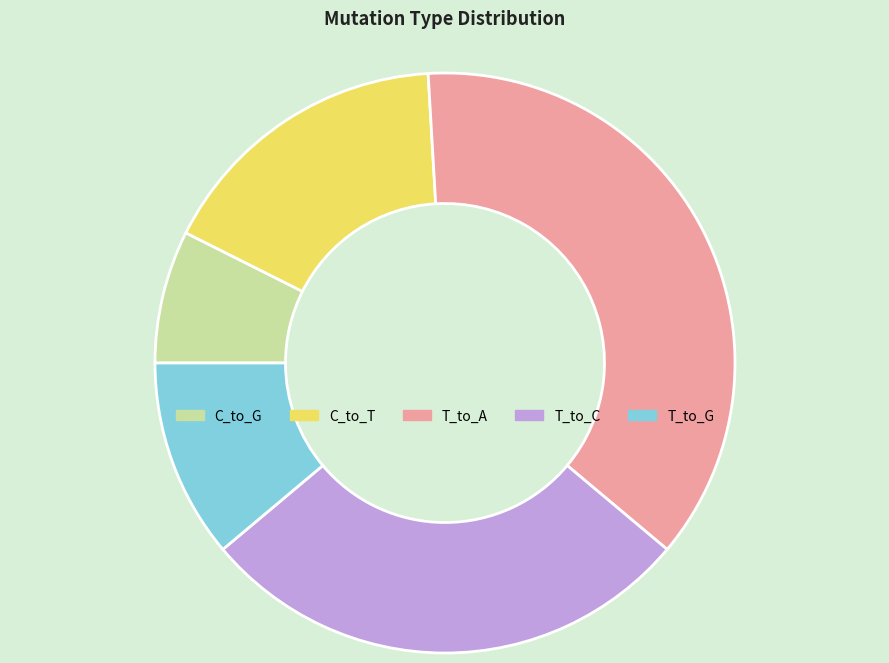

True or false: C_to_G accounts for 7% of the total.

True